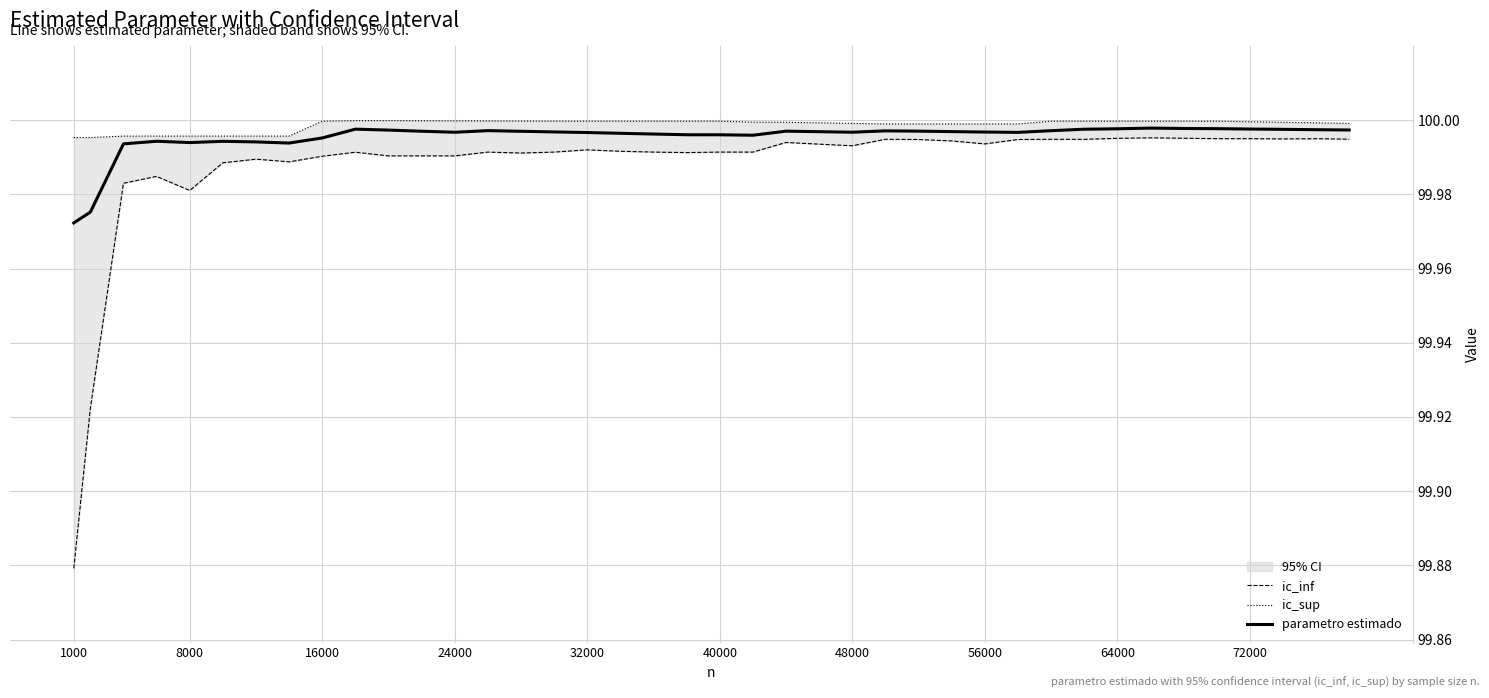

Does the chart have visible grid lines?

Yes